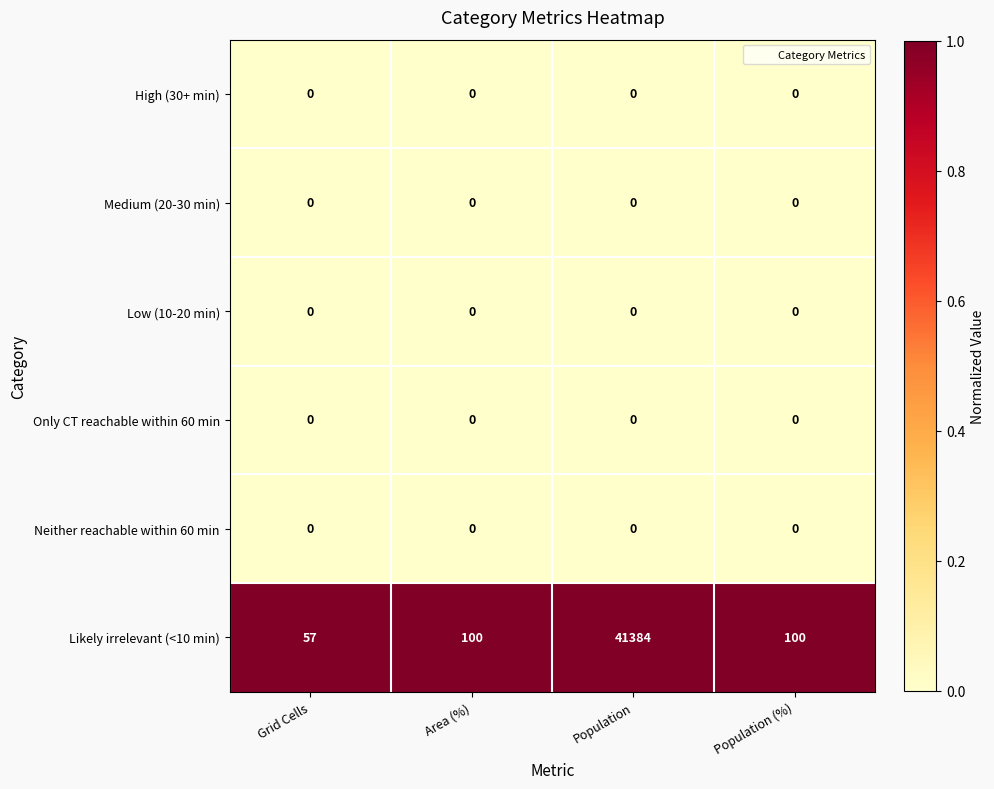

The value of Low (10-20 min) at Population is 0. True or false?

True